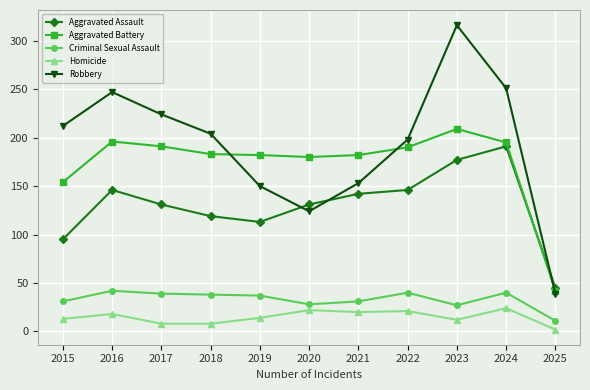

Which series changed the most between 2019 and 2023?

Robbery